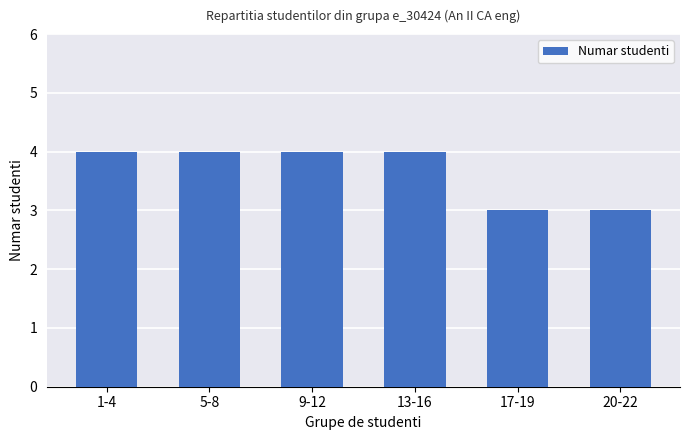

What is the difference between the maximum and minimum values?

1